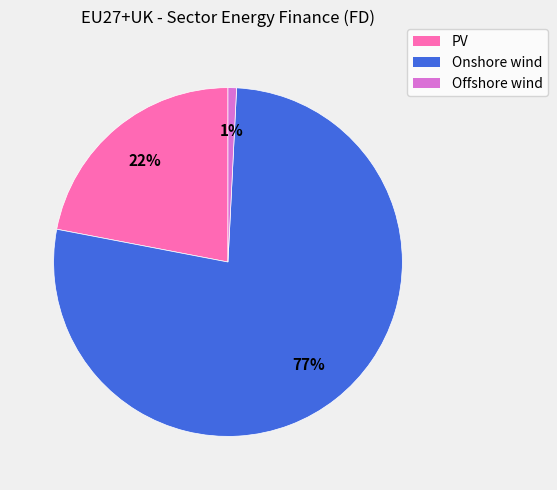

To the nearest percent, what is the average slice percentage?

33%